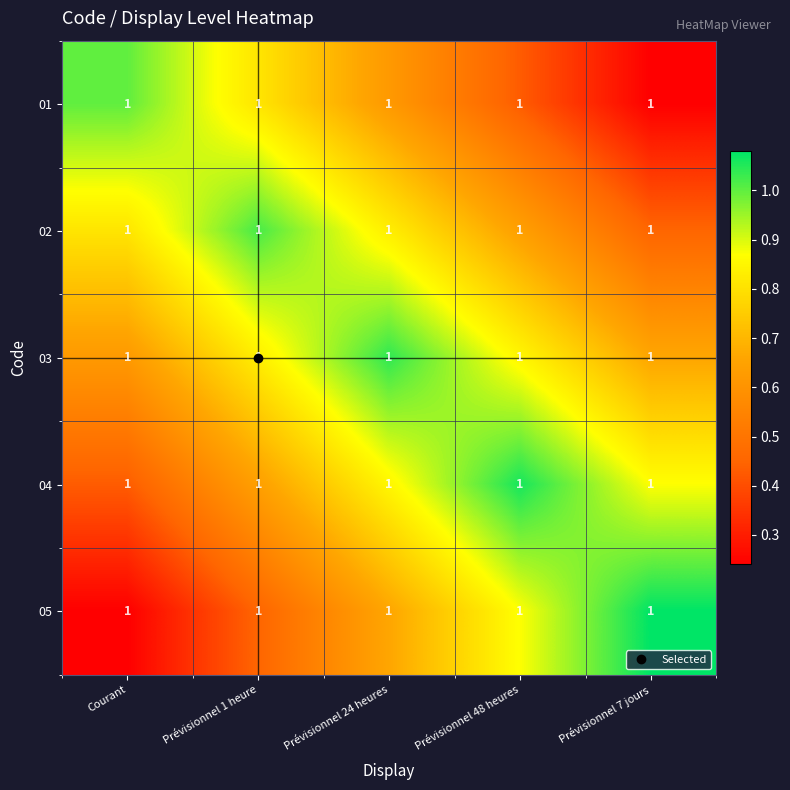

The value of 03 at Prévisionnel 48 heures is 0.9. True or false?

True